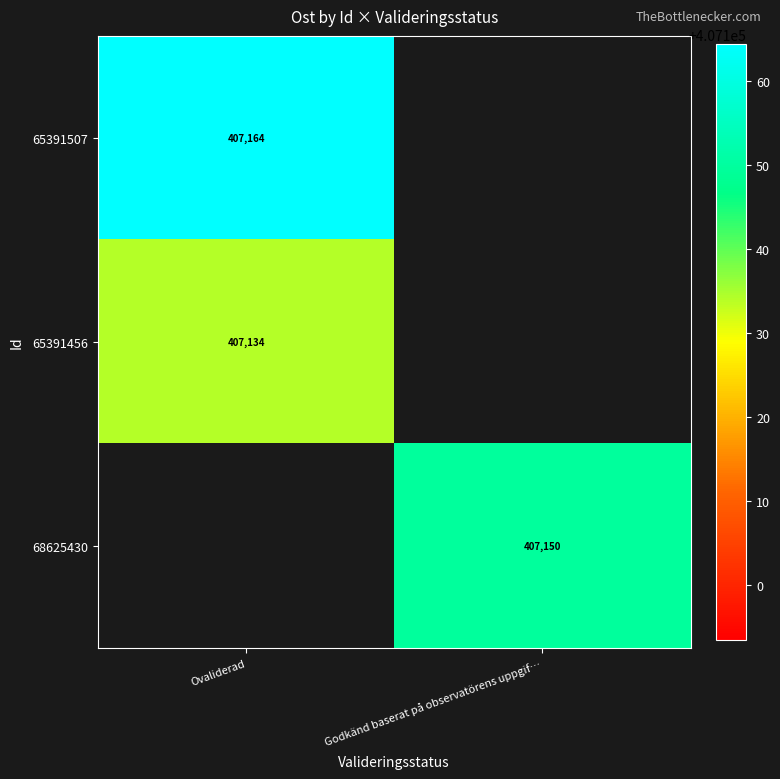

How many positive values does the 65391456 series have?

1